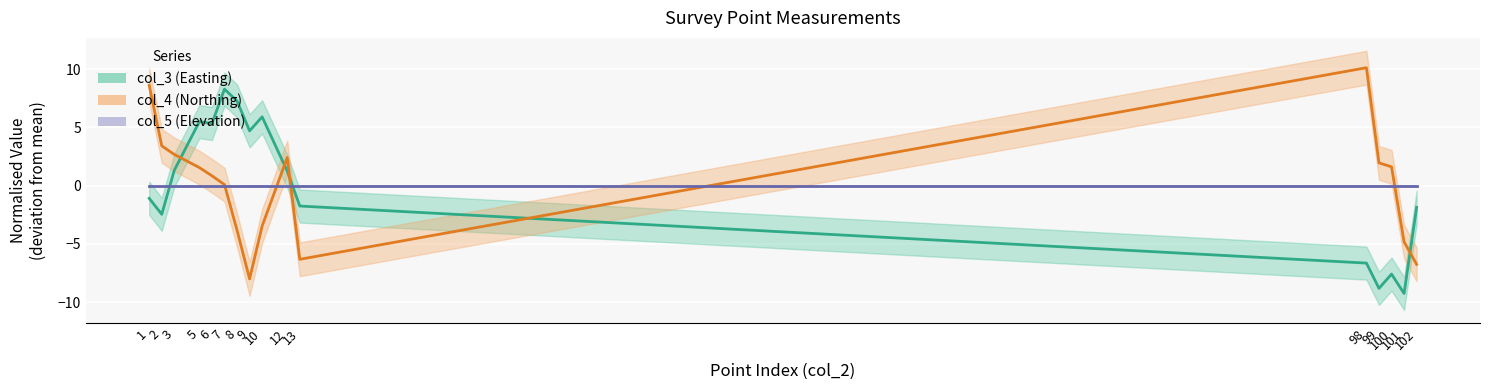

How many categories are shown in the chart?

16